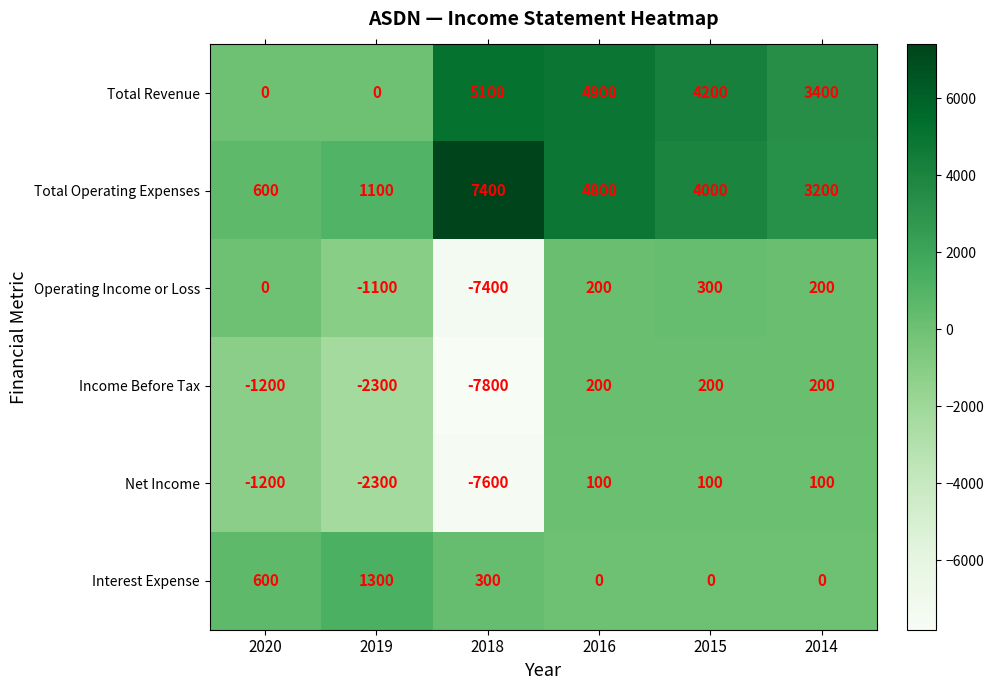

Is it true that Operating Income or Loss equals -7400 at 2018?

True